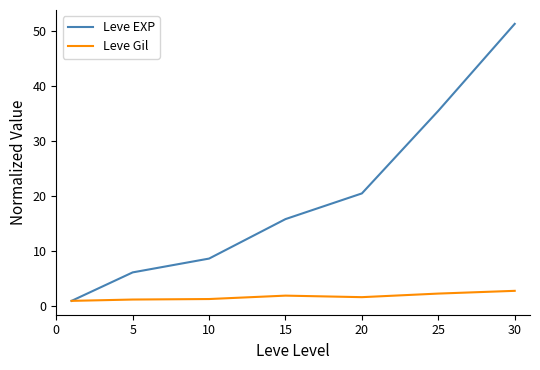

What is the difference between the maximum and minimum values in the Leve EXP series?

50.2